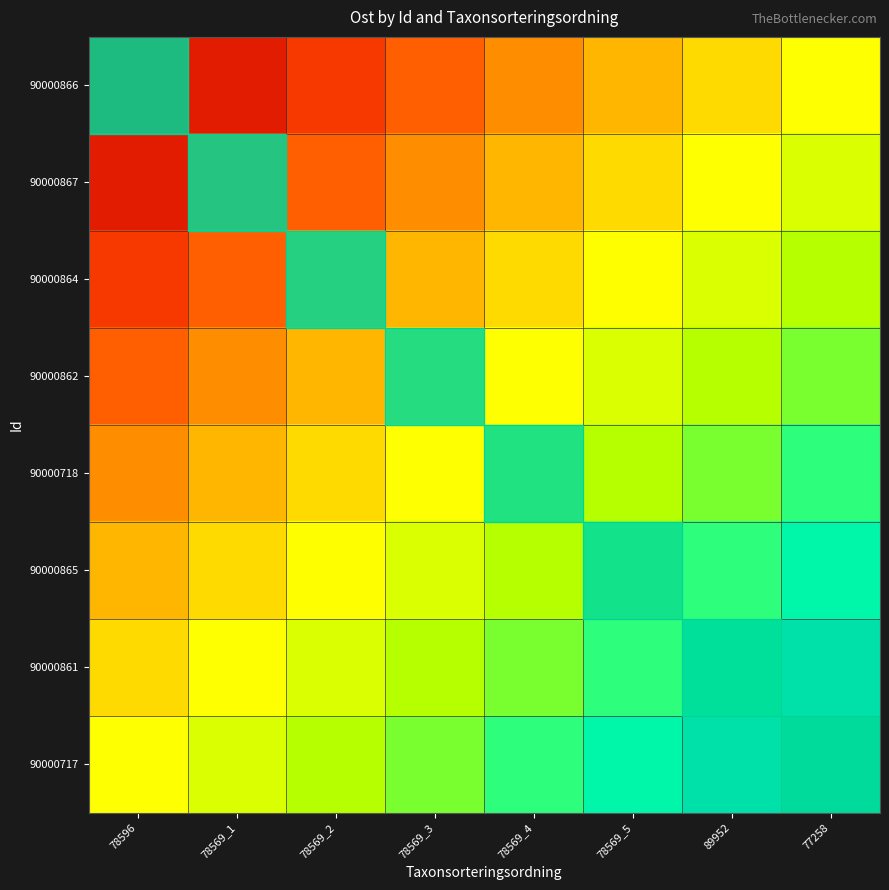

At which category is the sum across all series the highest?

77258